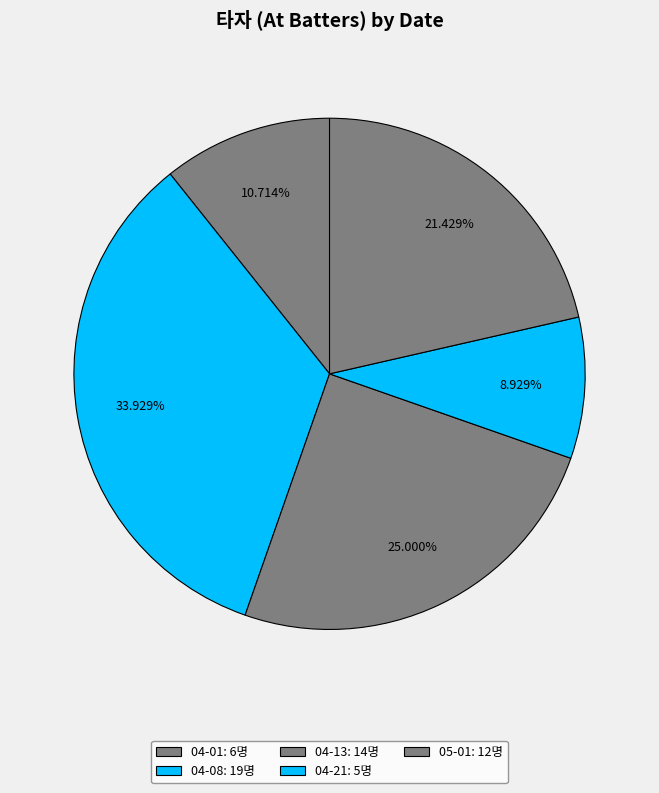

To the nearest percent, what portion does 04-21 represent?

9%